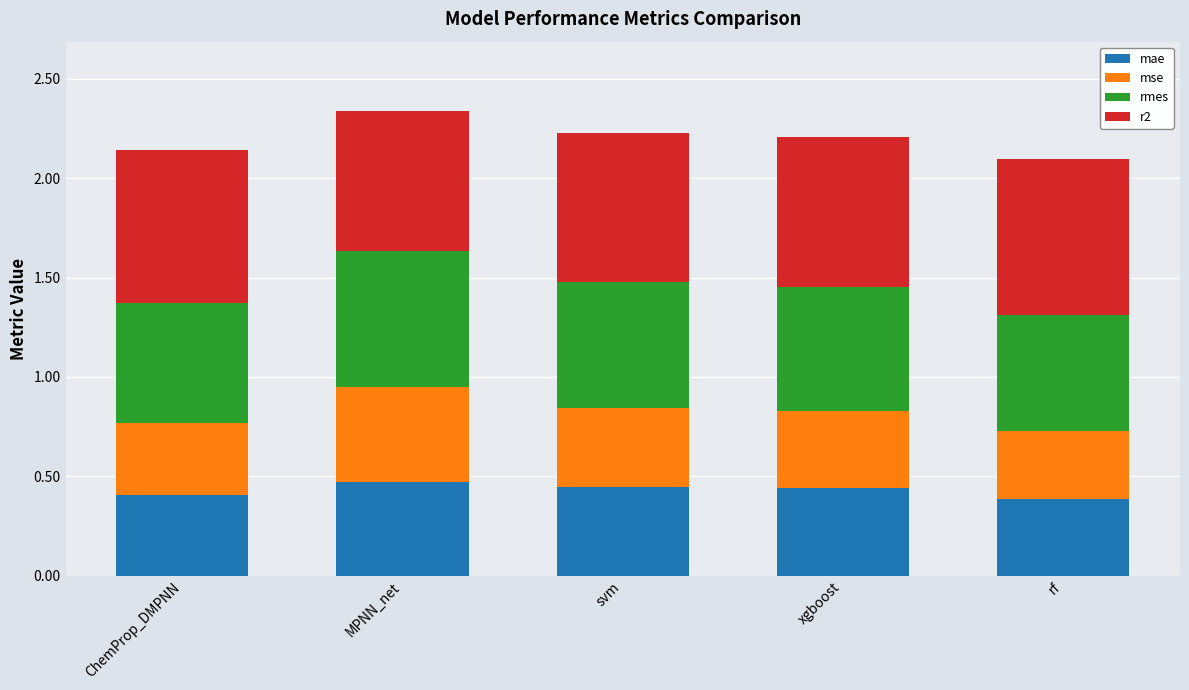

What is the maximum value for mae?

0.5